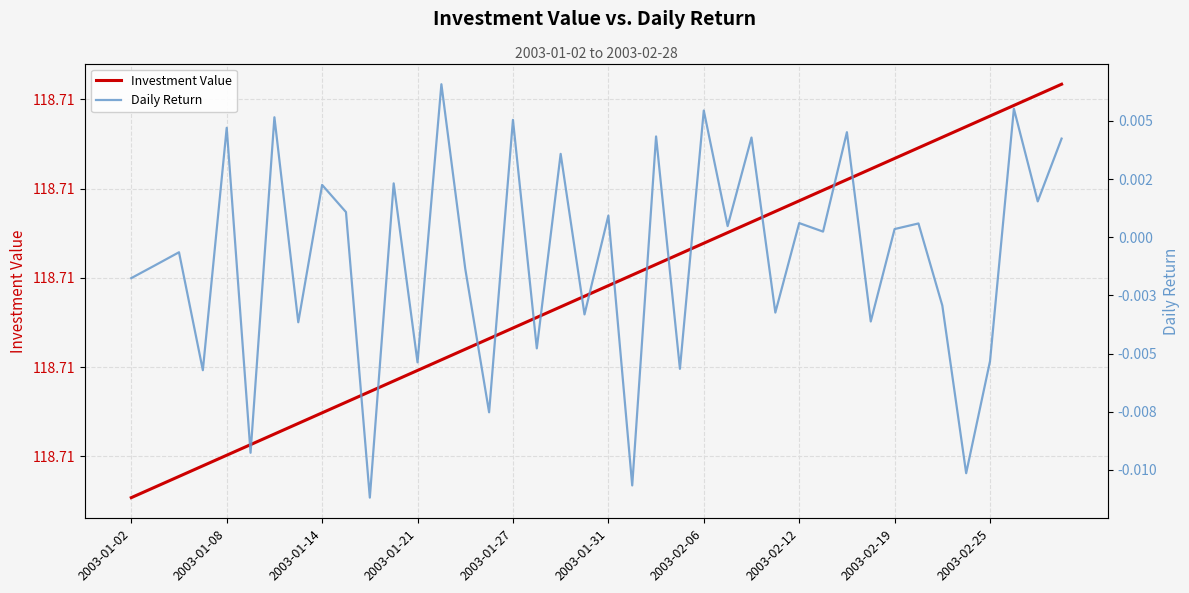

At 18, list the series in order from smallest to largest.

Daily Return, Investment Value